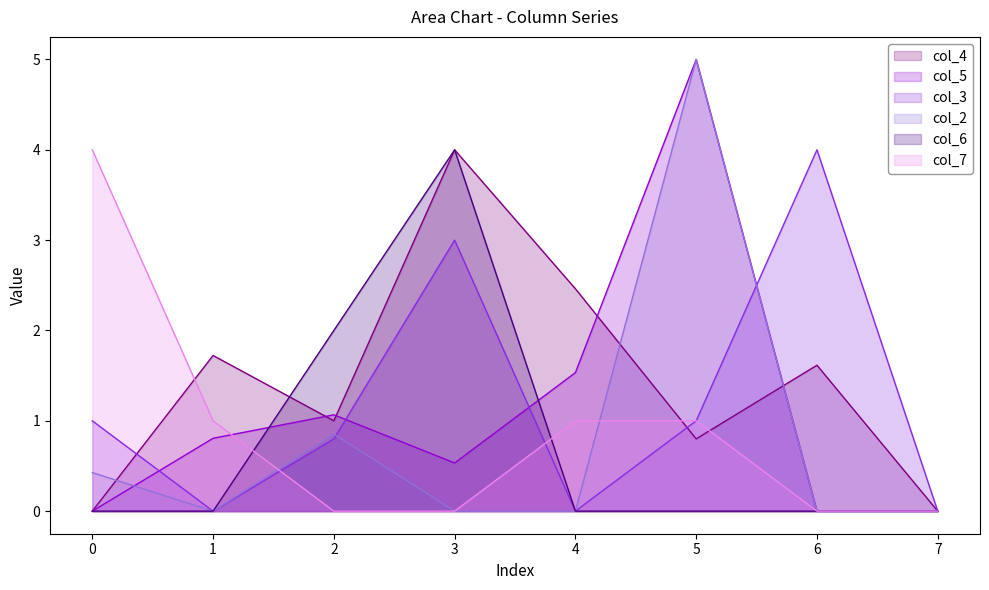

What is the average value of the col_5 series?

1.1